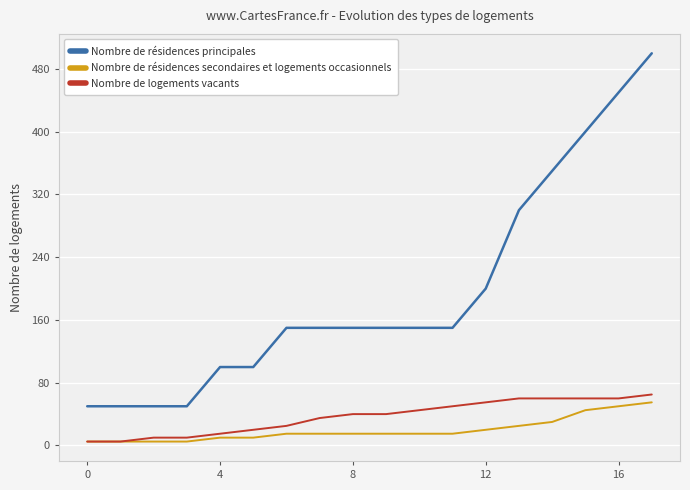

True or false: Nombre de résidences principales and Nombre de logements vacants intersect in this chart.

False